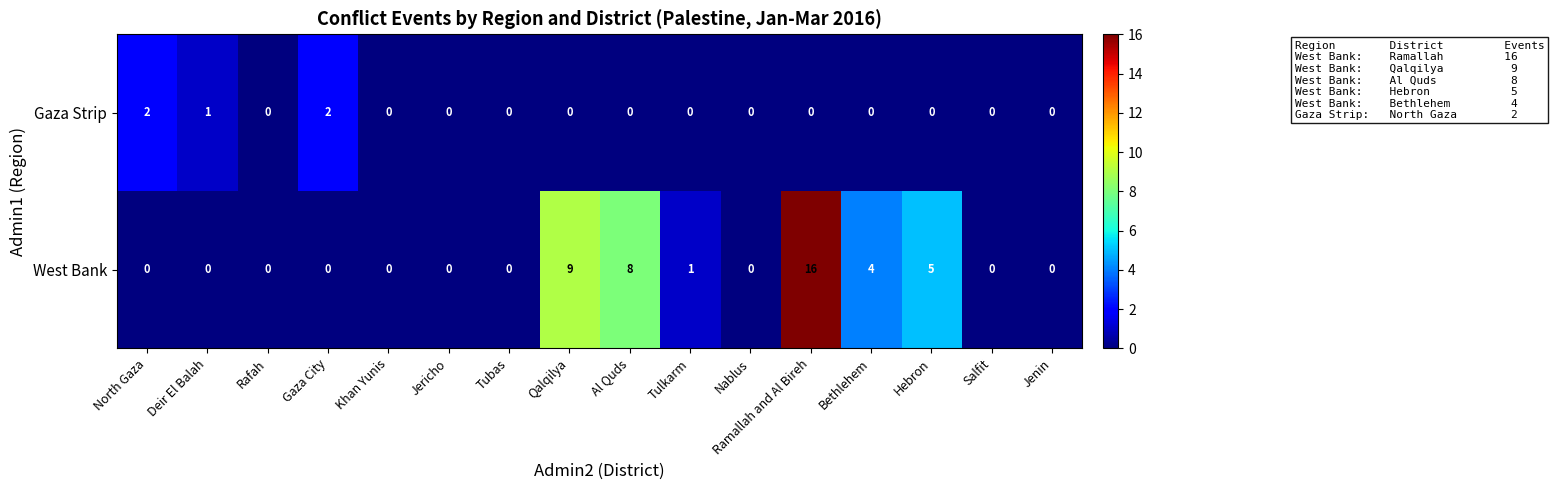

At which label is Gaza Strip closest to 1?

Deir El Balah